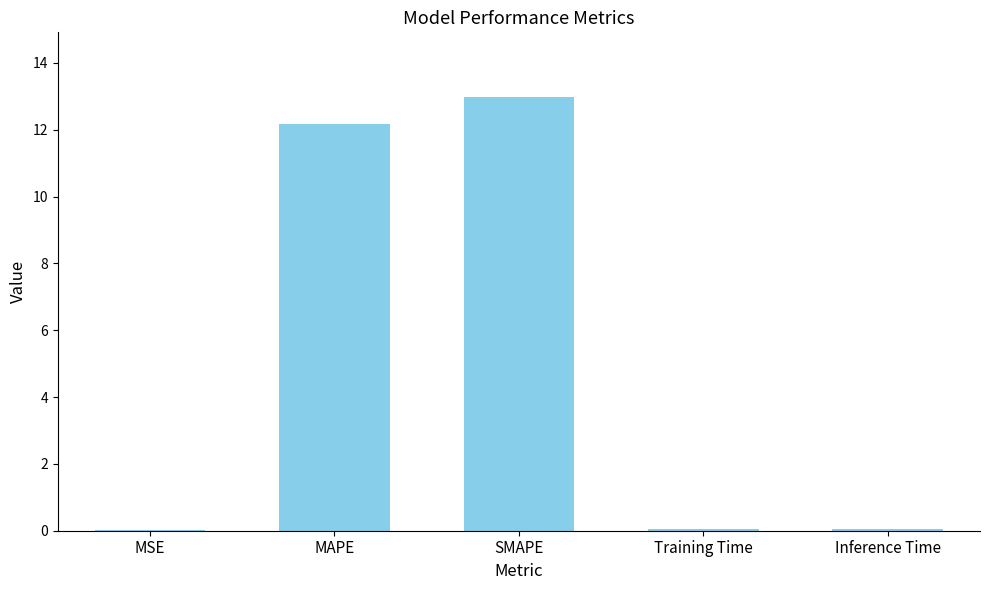

How many series are shown in this chart?

1